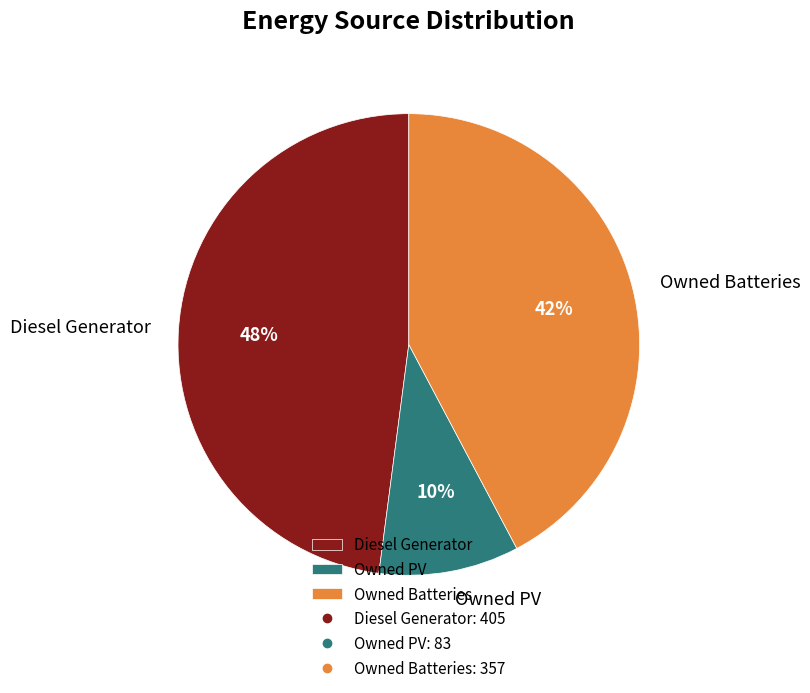

Do Diesel Generator and Owned Batteries together represent more than half of the pie?

Yes